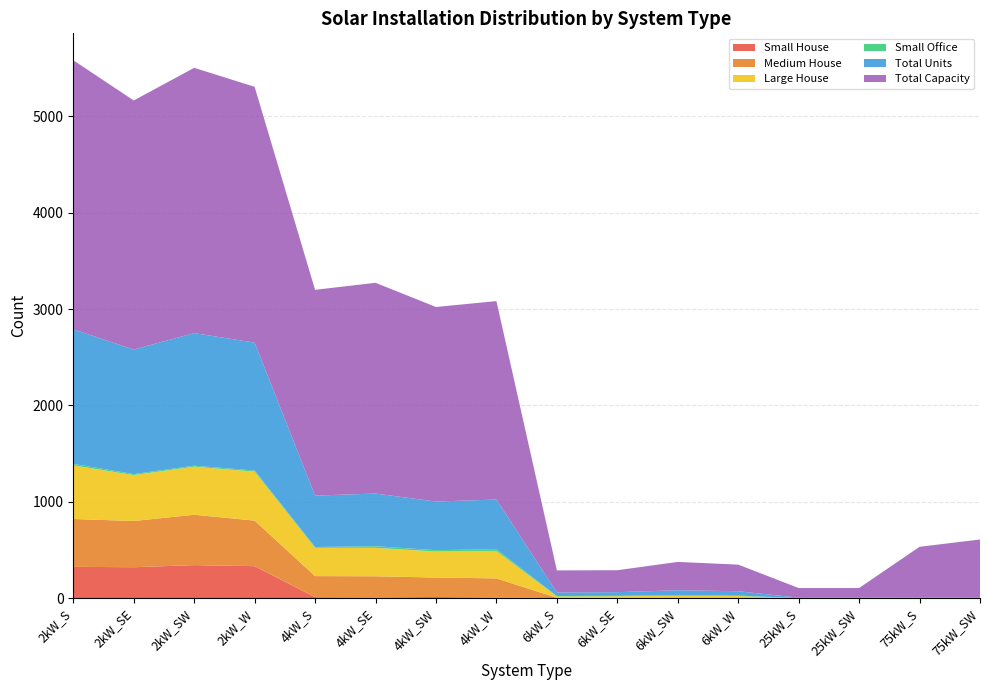

Reading left to right, extract all data points from this chart.

Small House: 2kW_S=324	2kW_SE=320	2kW_SW=342	2kW_W=331	4kW_S=9	4kW_SE=7	4kW_SW=11	4kW_W=6	6kW_S=0	6kW_SE=0	6kW_SW=0	6kW_W=0	25kW_S=0	25kW_SW=0	75kW_S=0	75kW_SW=0
Medium House: 2kW_S=497	2kW_SE=480	2kW_SW=523	2kW_W=473	4kW_S=219	4kW_SE=219	4kW_SW=202	4kW_W=198	6kW_S=3	6kW_SE=2	6kW_SW=2	6kW_W=1	25kW_S=0	25kW_SW=0	75kW_S=0	75kW_SW=0
Large House: 2kW_S=556	2kW_SE=477	2kW_SW=499	2kW_W=509	4kW_S=294	4kW_SE=295	4kW_SW=270	4kW_W=285	6kW_S=14	6kW_SE=17	6kW_SW=22	6kW_W=20	25kW_S=0	25kW_SW=0	75kW_S=0	75kW_SW=0
Small Office: 2kW_S=16	2kW_SE=10	2kW_SW=10	2kW_W=11	4kW_S=8	4kW_SE=17	4kW_SW=14	4kW_W=19	6kW_S=4	6kW_SE=4	6kW_SW=8	6kW_W=4	25kW_S=0	25kW_SW=0	75kW_S=0	75kW_SW=0
Total Units: 2kW_S=1397	2kW_SE=1293	2kW_SW=1377	2kW_W=1328	4kW_S=534	4kW_SE=547	4kW_SW=505	4kW_W=515	6kW_S=38	6kW_SE=38	6kW_SW=49	6kW_W=46	25kW_S=4	25kW_SW=4	75kW_S=7	75kW_SW=8
Total Capacity: 2kW_S=2794	2kW_SE=2586	2kW_SW=2754	2kW_W=2656	4kW_S=2136	4kW_SE=2188	4kW_SW=2020	4kW_W=2060	6kW_S=228	6kW_SE=228	6kW_SW=294	6kW_W=276	25kW_S=100	25kW_SW=100	75kW_S=525	75kW_SW=600